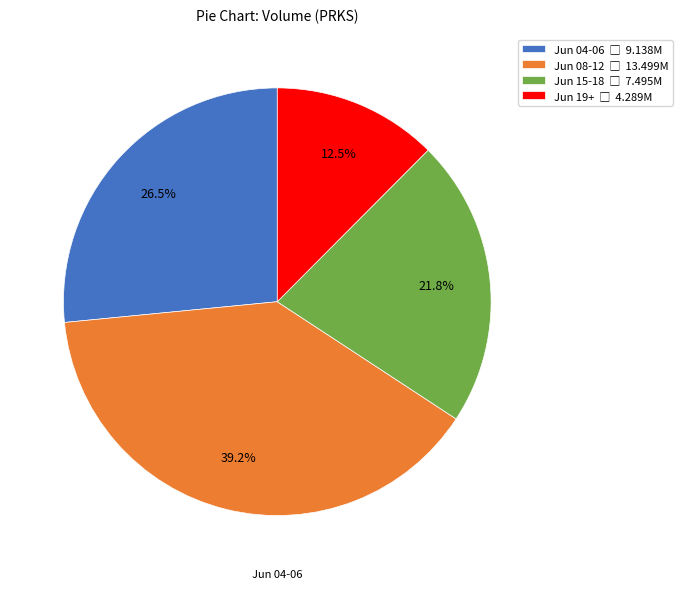

Is there any slice that represents more than half of the pie?

No